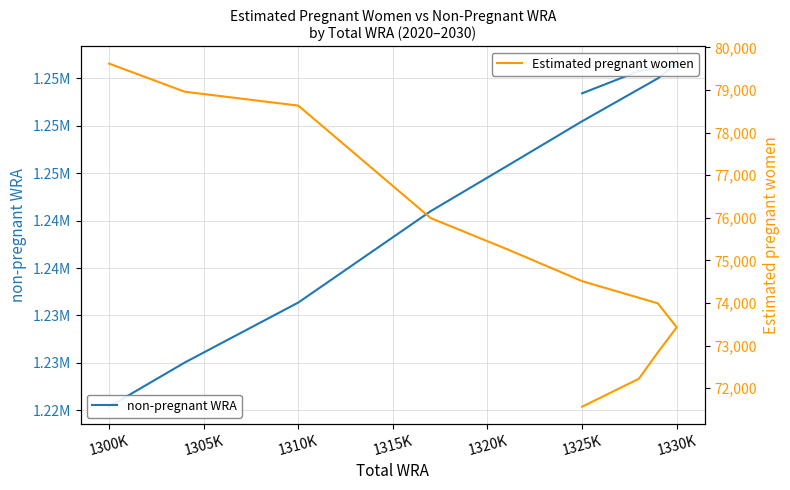

Count the number of categories in the chart.

11